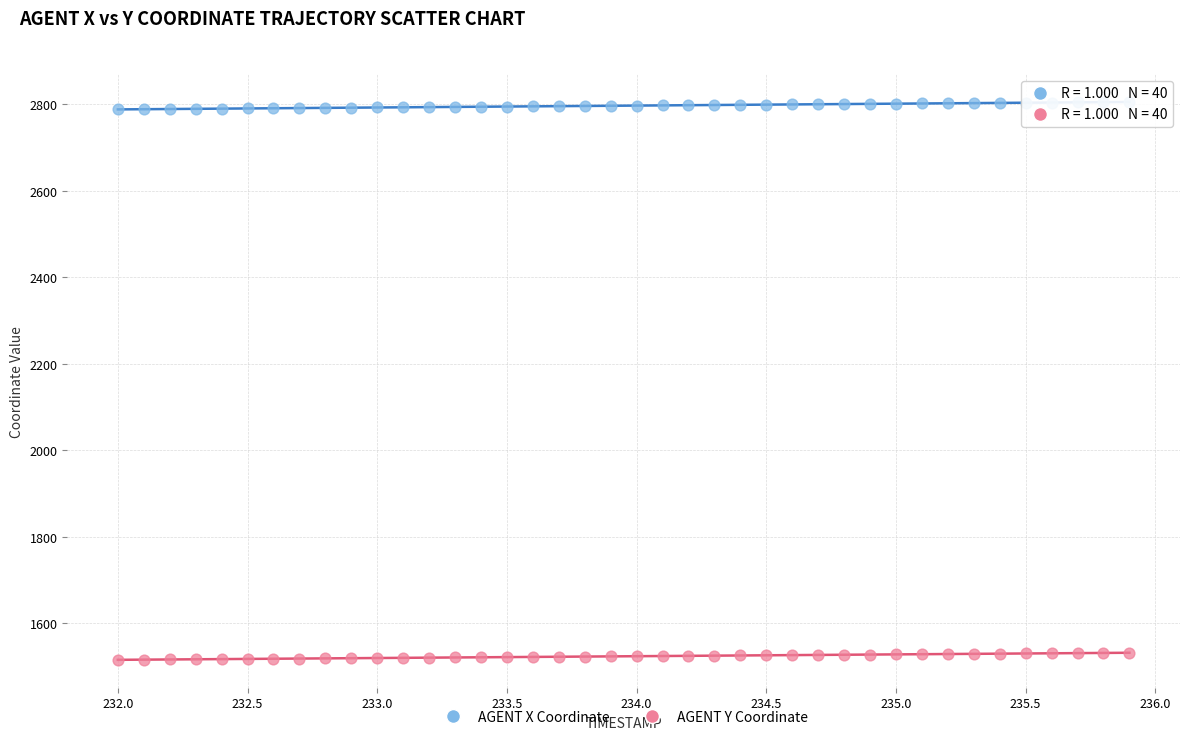

Across all data points, what is the range of X values (max minus min)?

3.9